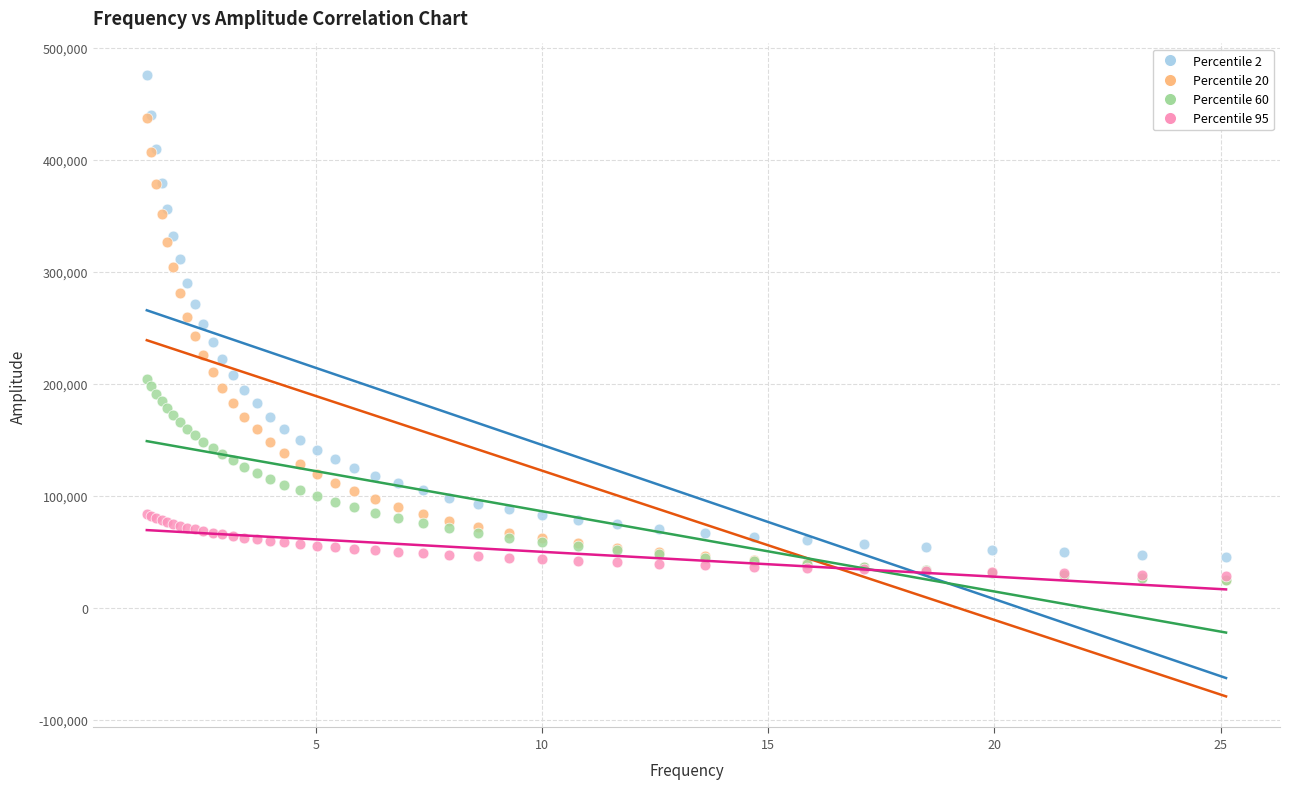

What are all the series names shown in the legend?

Percentile 2, Percentile 20, Percentile 60, Percentile 95